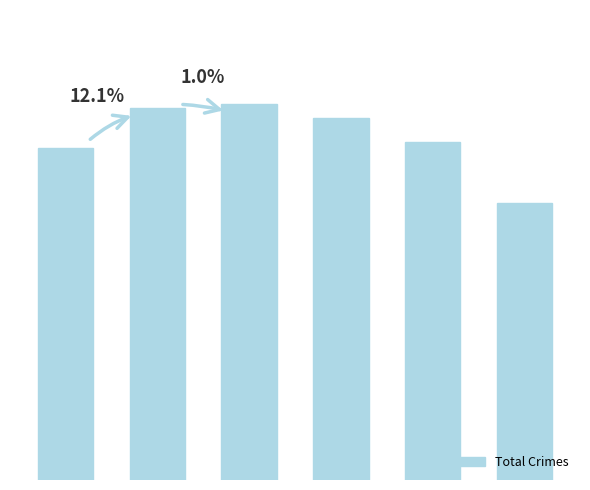

List the labels in order of value, smallest first.

5, 0, 4, 3, 1, 2